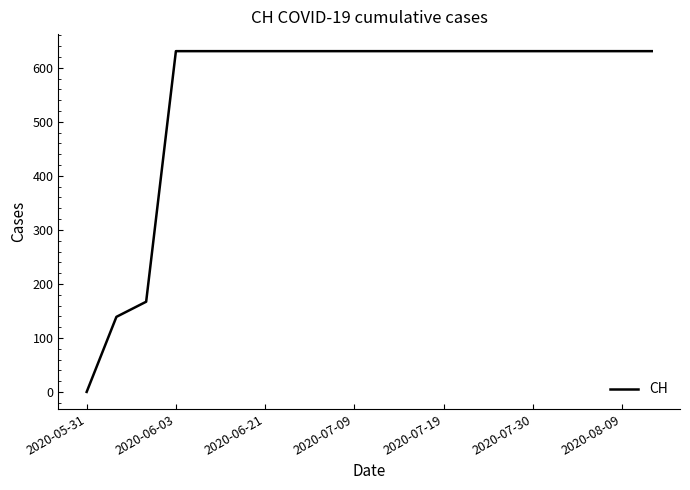

What is the difference between the maximum and minimum values?

631